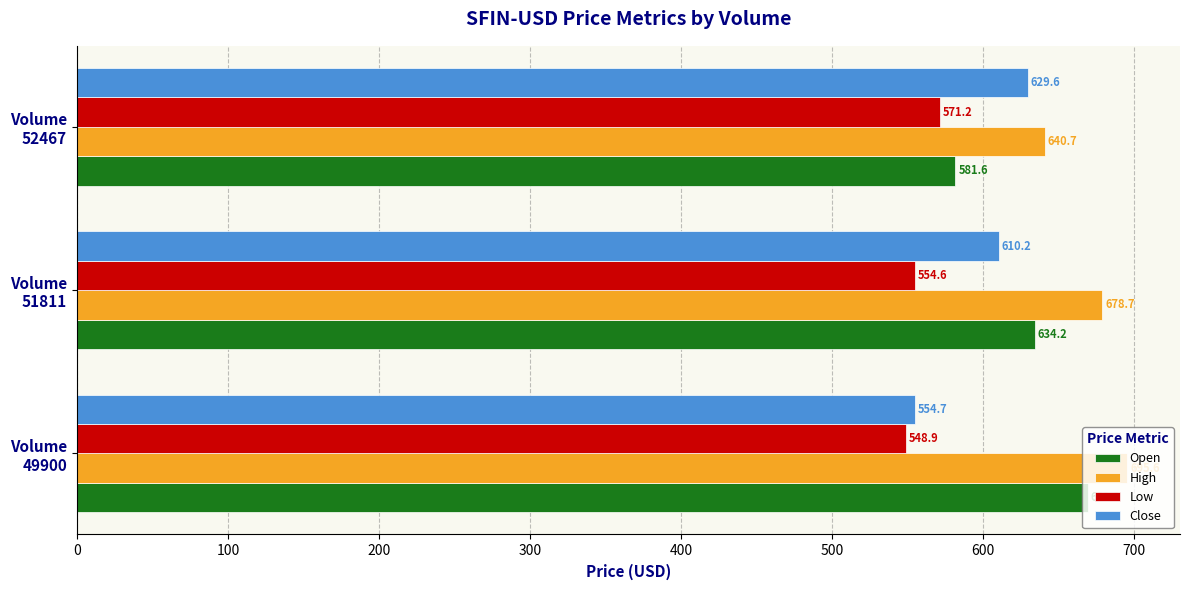

What is the maximum value for High?

695.6